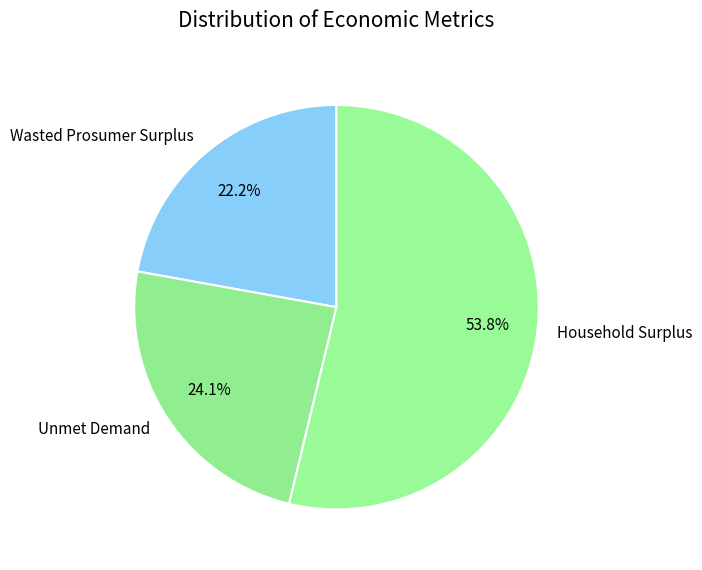

Approximately how many times larger is the value at Unmet Demand compared to Household Surplus?

0.4